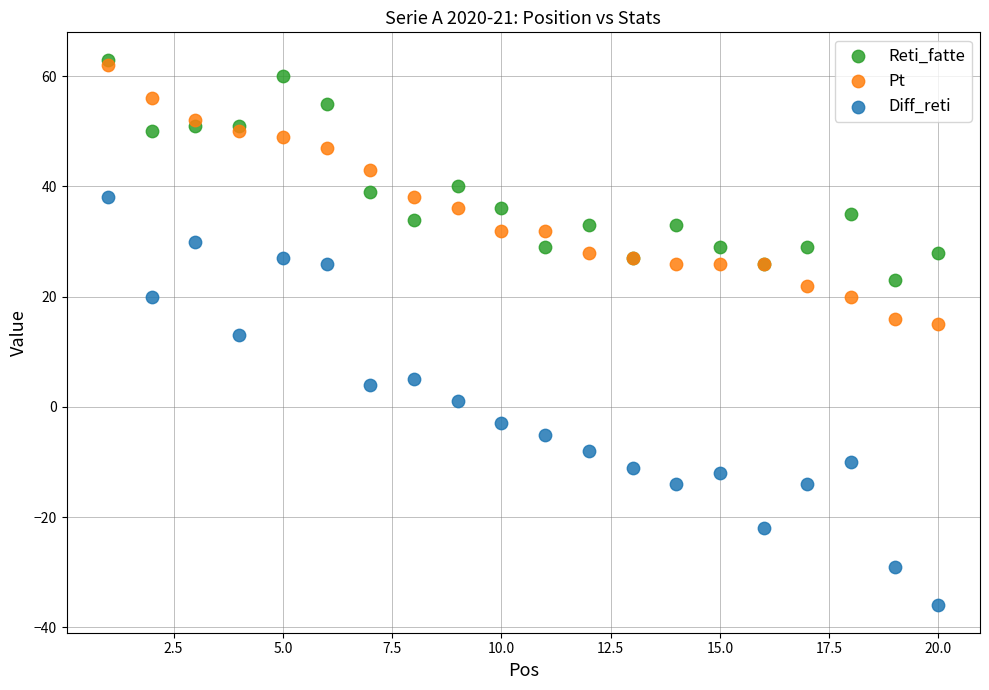

Which series contains the lowest Y value?

Diff_reti